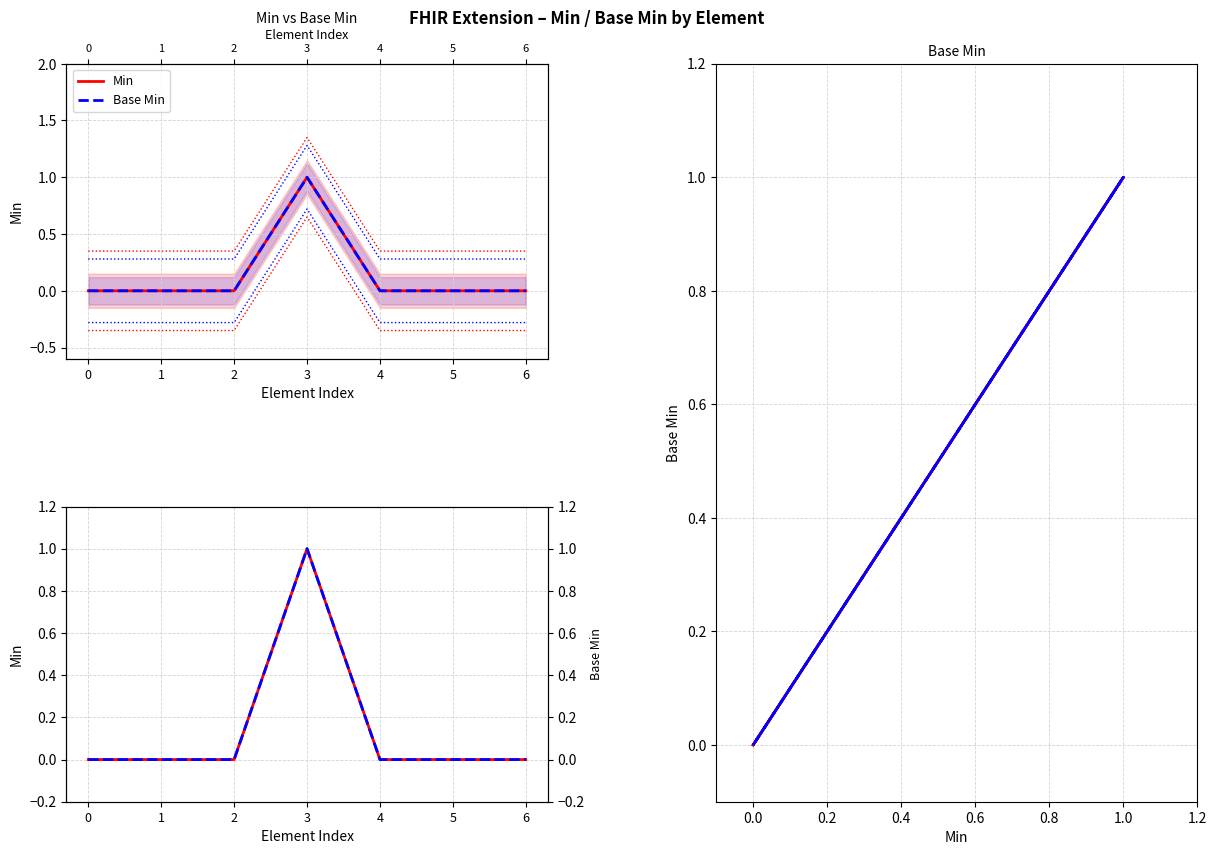

Which series has the largest range (max minus min)?

Min